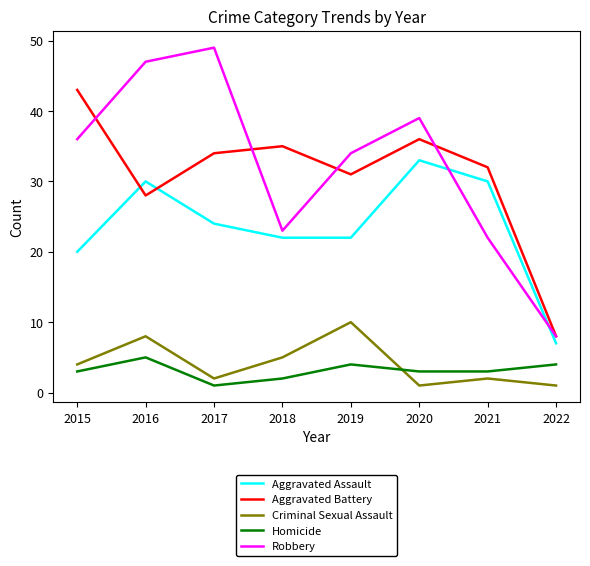

What is the maximum value shown in the chart?

49